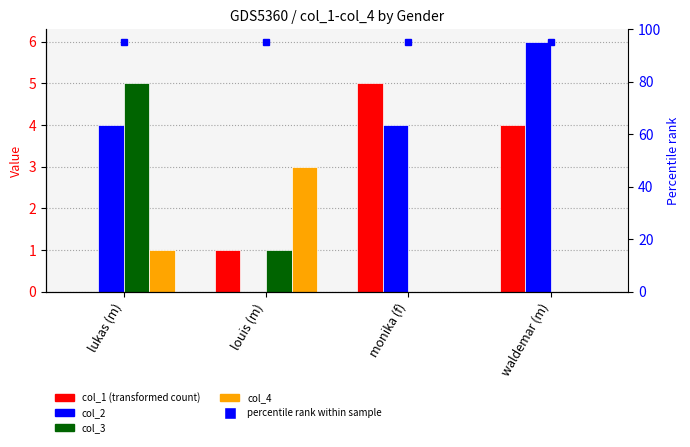

What position from the right is waldemar (m)?

1